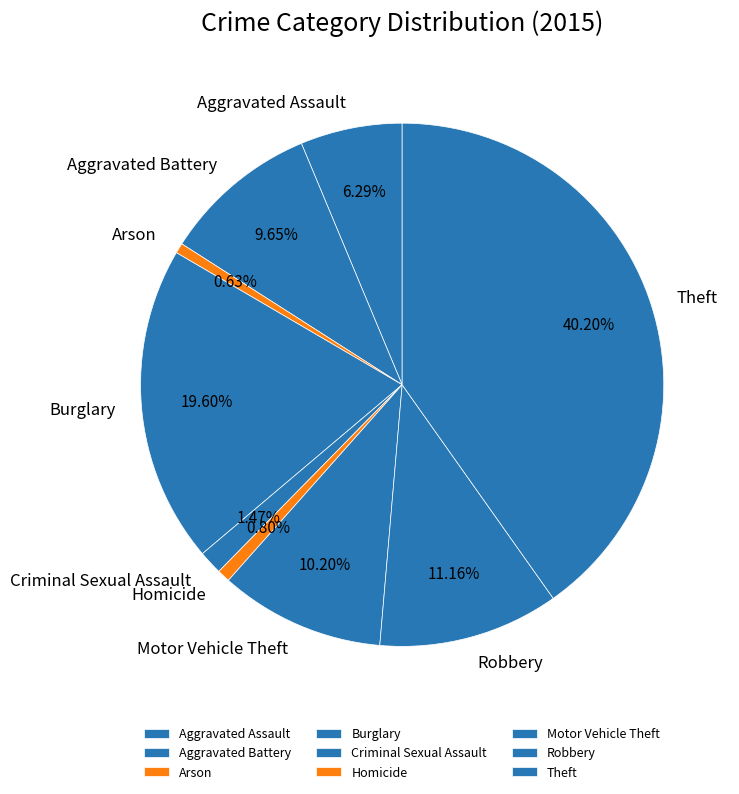

The Aggravated Battery slice represents 4% of the pie. True or false?

False